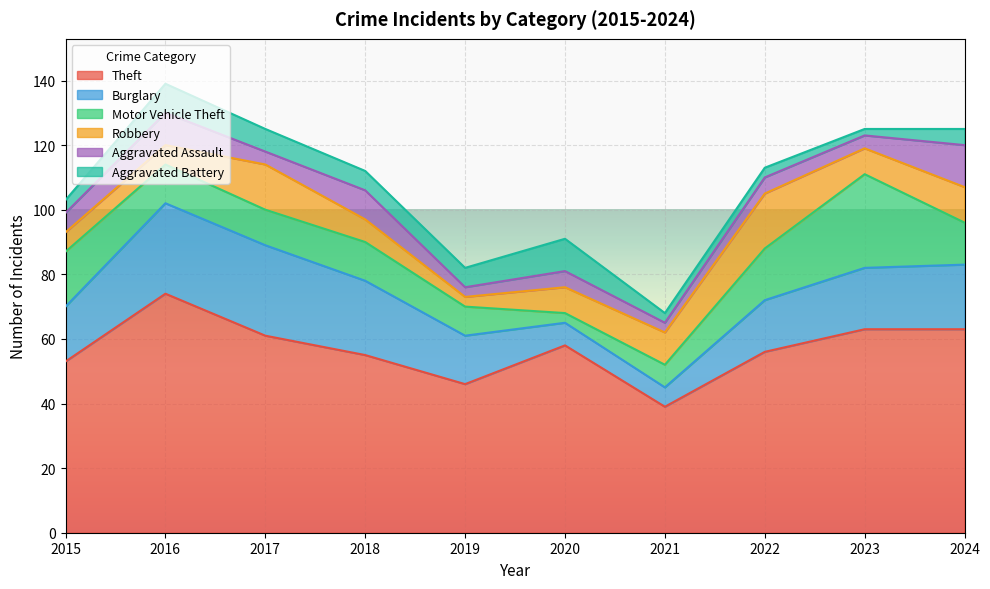

The value of Theft at 2021 is 39. True or false?

True